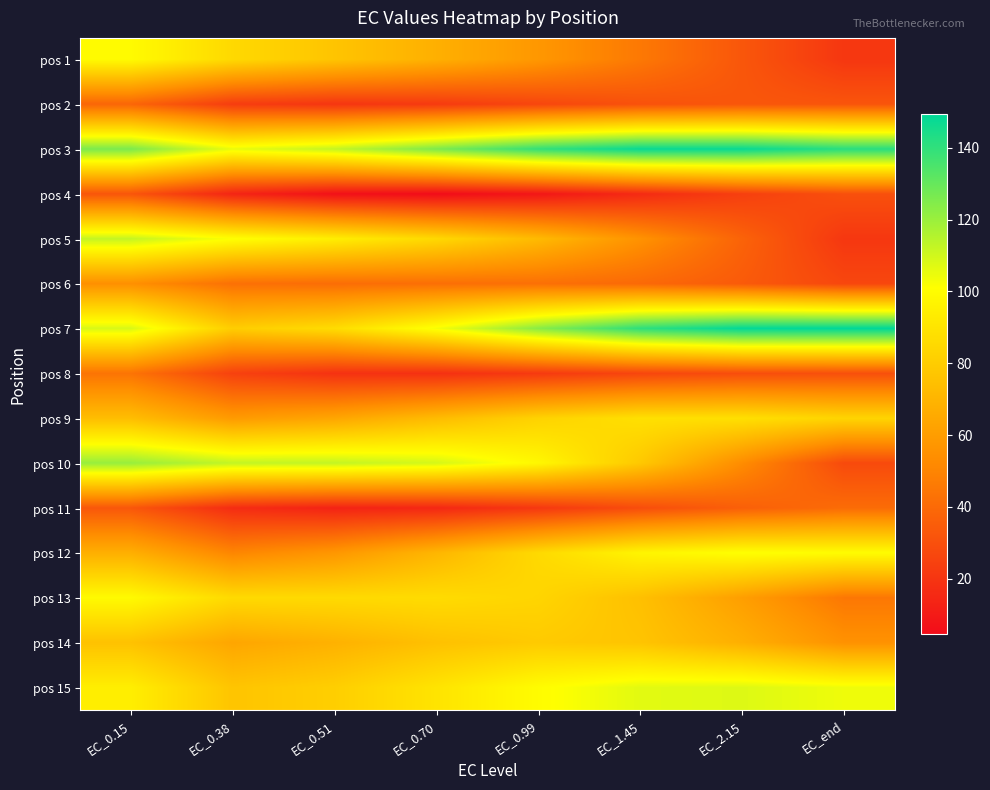

List the series in order of their peak value, highest first.

pos 7, pos 3, pos 10, pos 5, pos 15, pos 12, pos 1, pos 13, pos 9, pos 14, pos 6, pos 8, pos 11, pos 2, pos 4